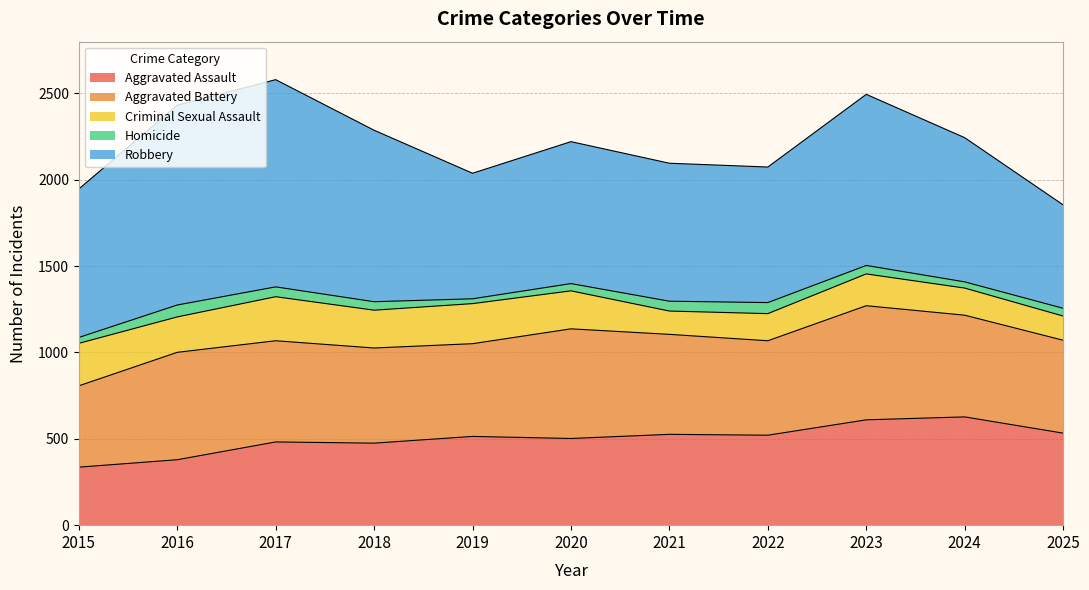

True or false: Robbery and Criminal Sexual Assault intersect in this chart.

False